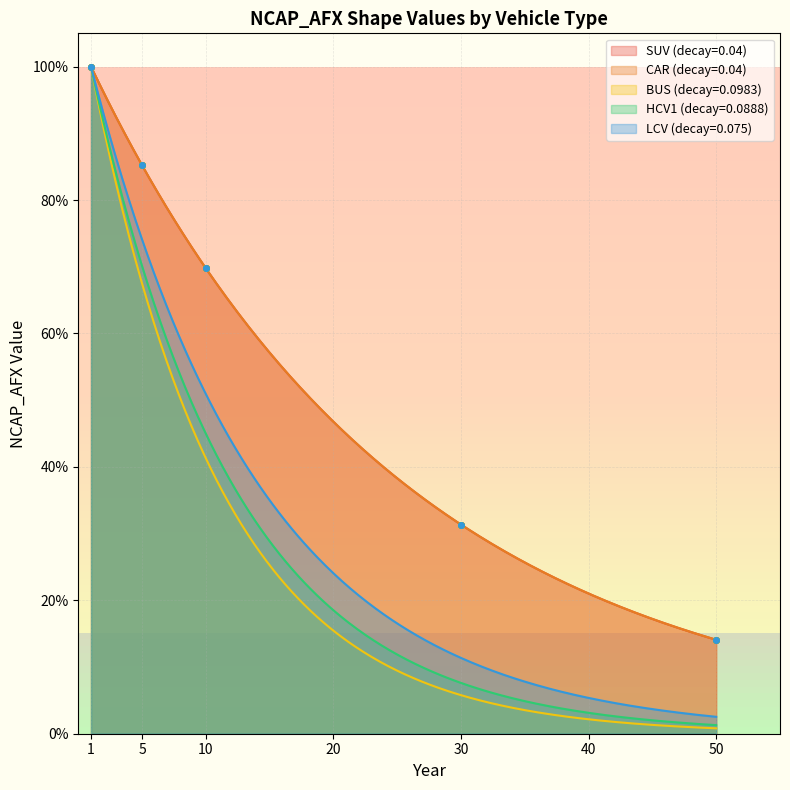

Which category has the lowest value in the CAR (decay=0.04) series?

50